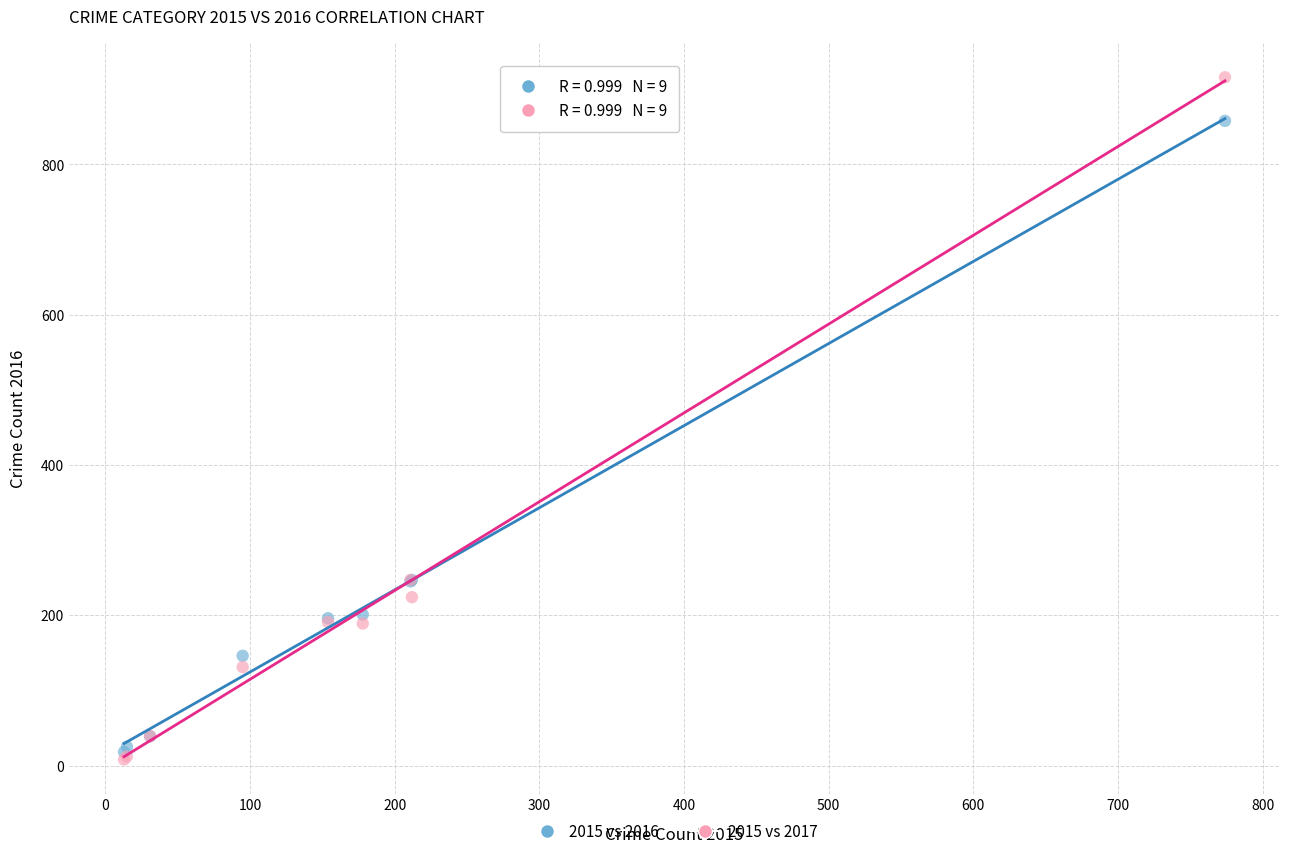

Which series reaches the maximum Y coordinate?

2015 vs 2017